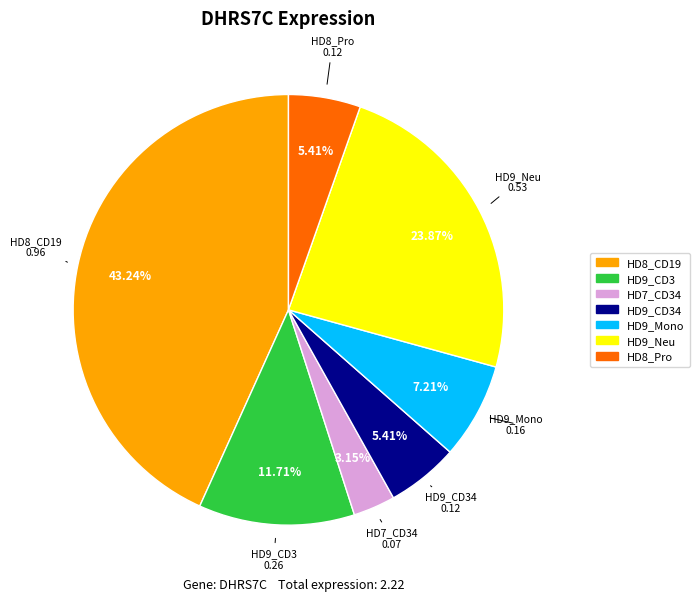

Count the number of slices in the pie.

7